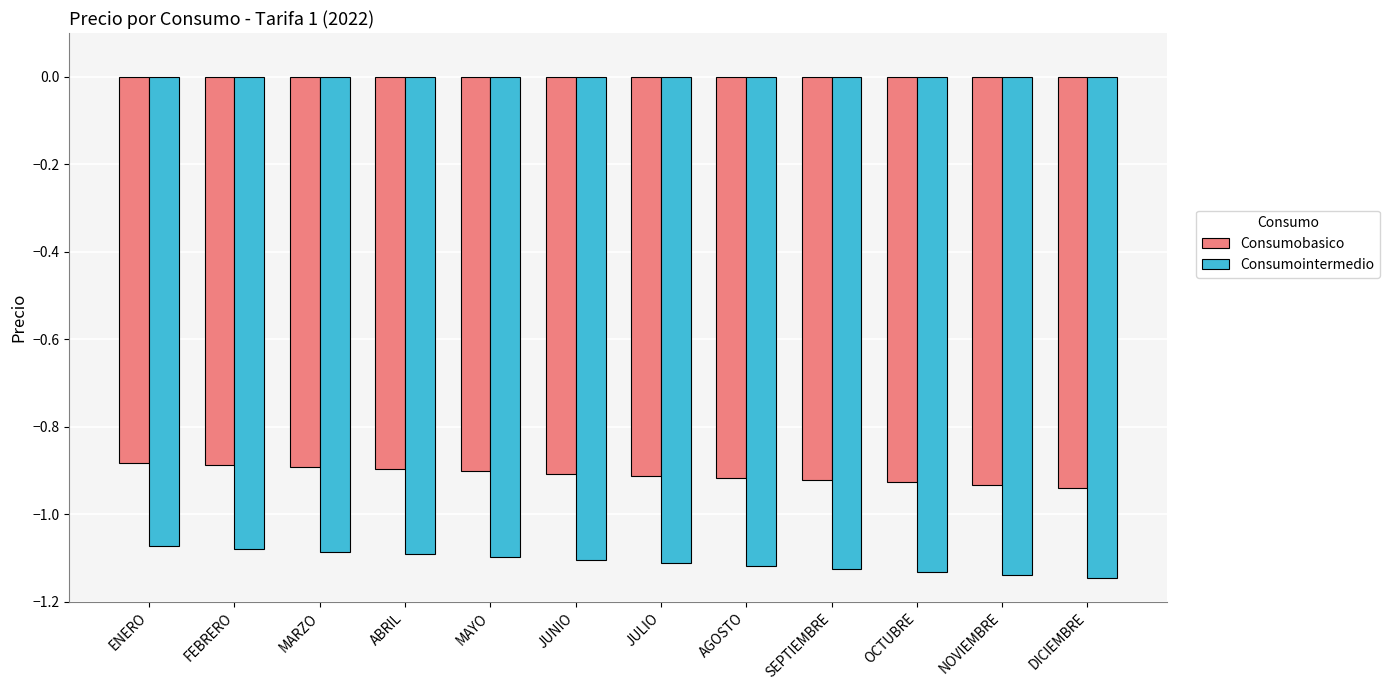

Rank the series at JUNIO from highest to lowest value.

Consumobasico, Consumointermedio